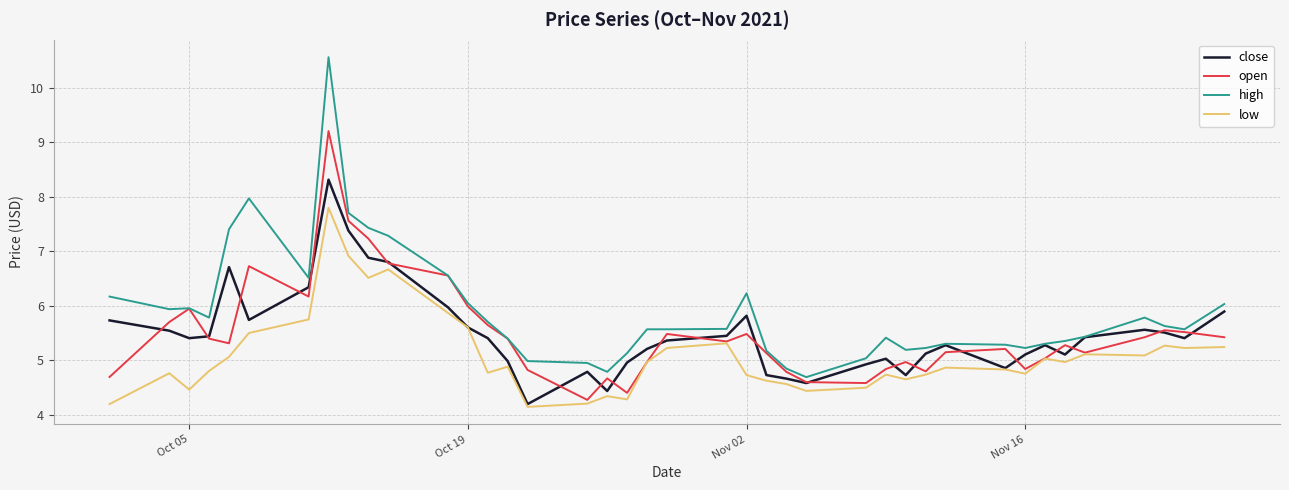

Which series has the largest range (max minus min)?

high